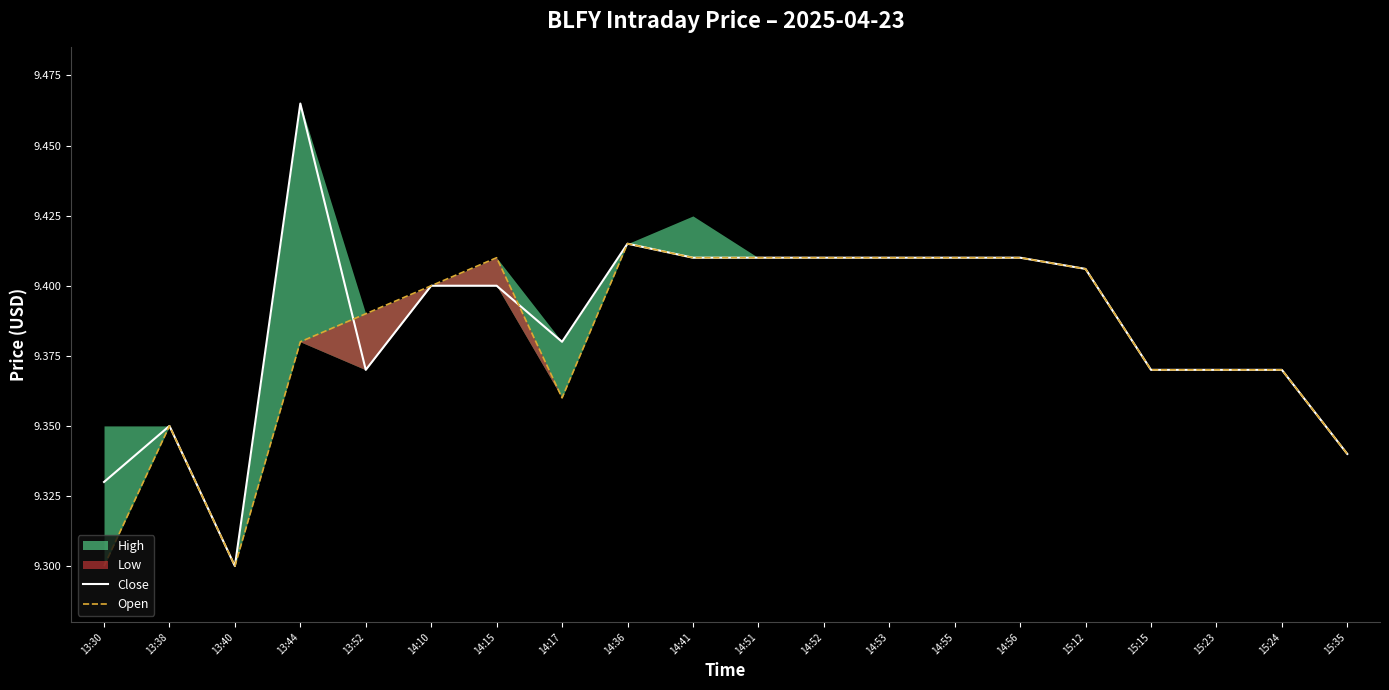

Which has a higher value, 14:52 or 15:23?

14:52